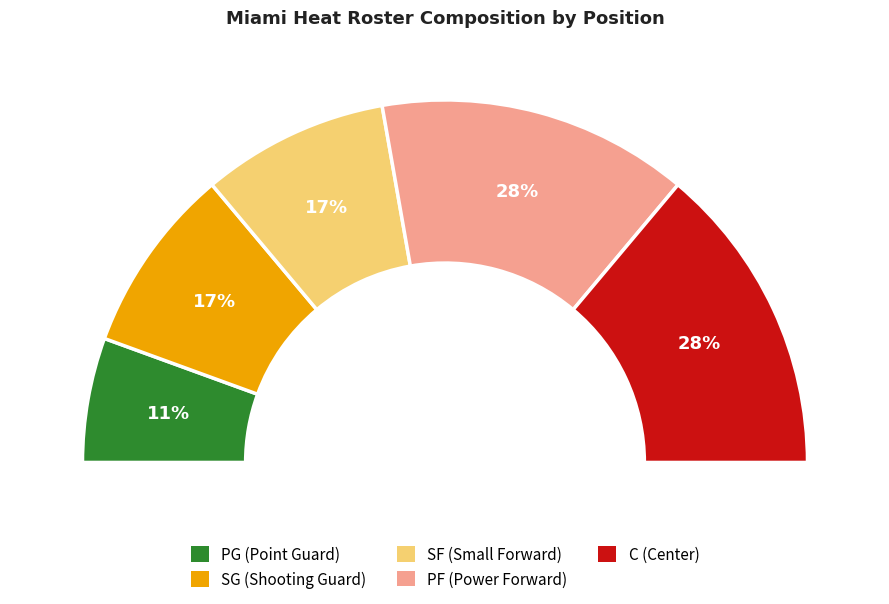

Which category has the smallest portion of the pie?

PG